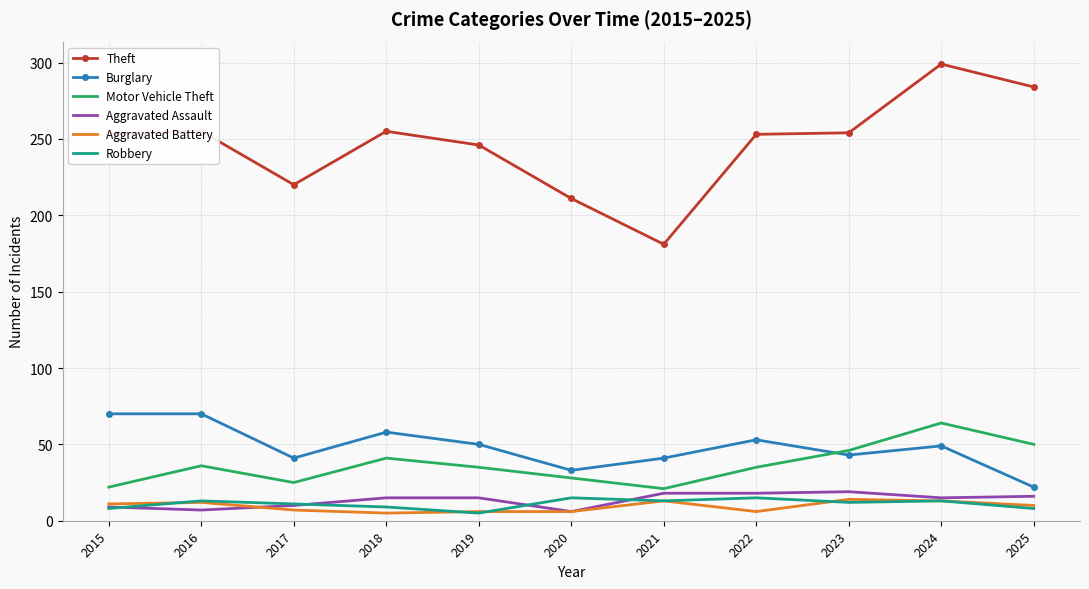

Which category has the highest value in the Theft series?

2024